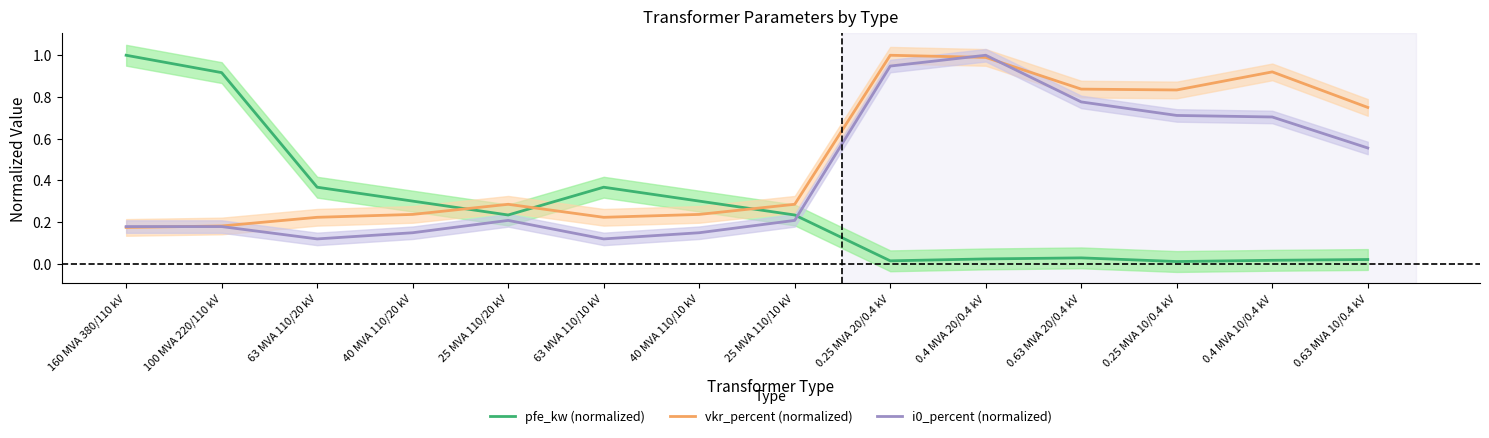

List the labels in order of vkr_percent (normalized) value, largest first.

0.25 MVA 20/0.4 kV, 0.4 MVA 20/0.4 kV, 0.4 MVA 10/0.4 kV, 0.63 MVA 20/0.4 kV, 0.25 MVA 10/0.4 kV, 0.63 MVA 10/0.4 kV, 25 MVA 110/20 kV, 25 MVA 110/10 kV, 40 MVA 110/20 kV, 40 MVA 110/10 kV, 63 MVA 110/20 kV, 63 MVA 110/10 kV, 100 MVA 220/110 kV, 160 MVA 380/110 kV